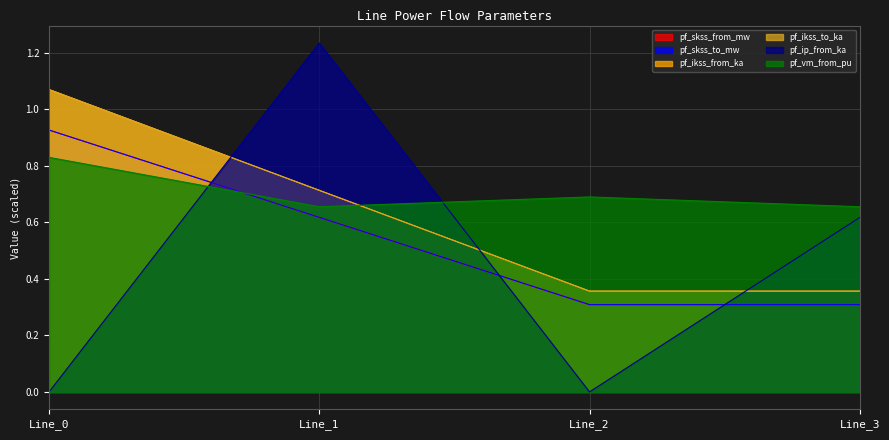

How many pf_skss_from_mw values are between 0 and 1?

4